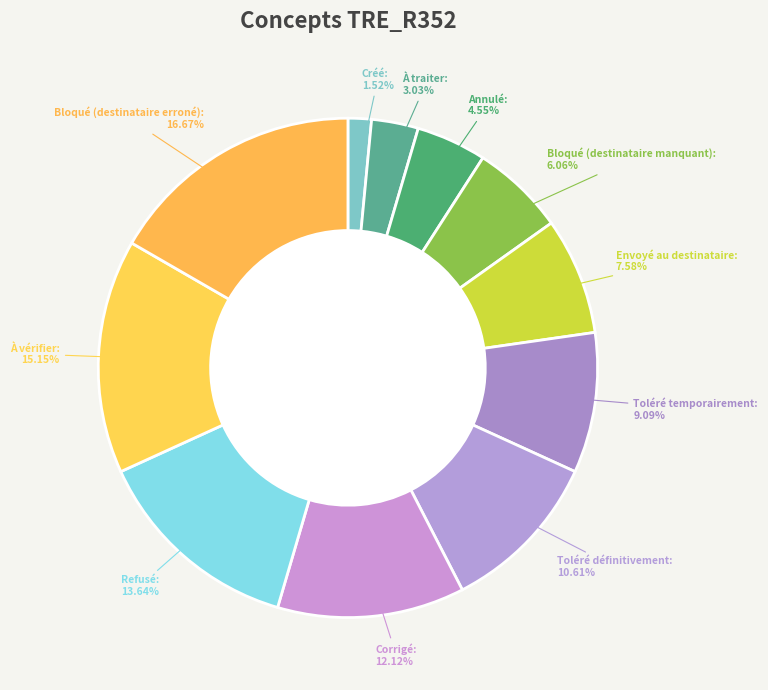

To the nearest percent, what is the difference between the largest and smallest slice percentages?

15%